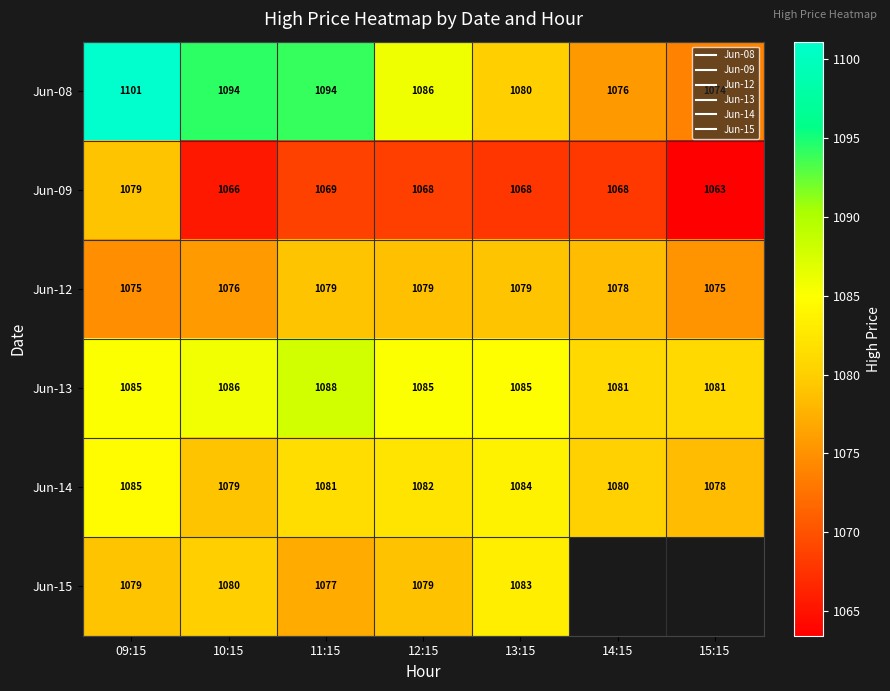

Which series has the largest total across all categories?

Jun-08